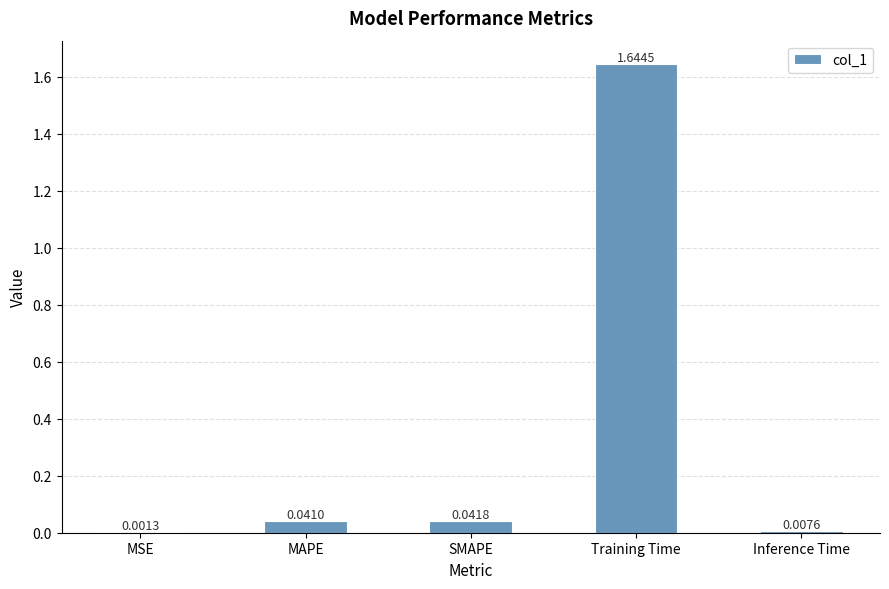

What is the sum of the values at Inference Time and Training Time?

1.7